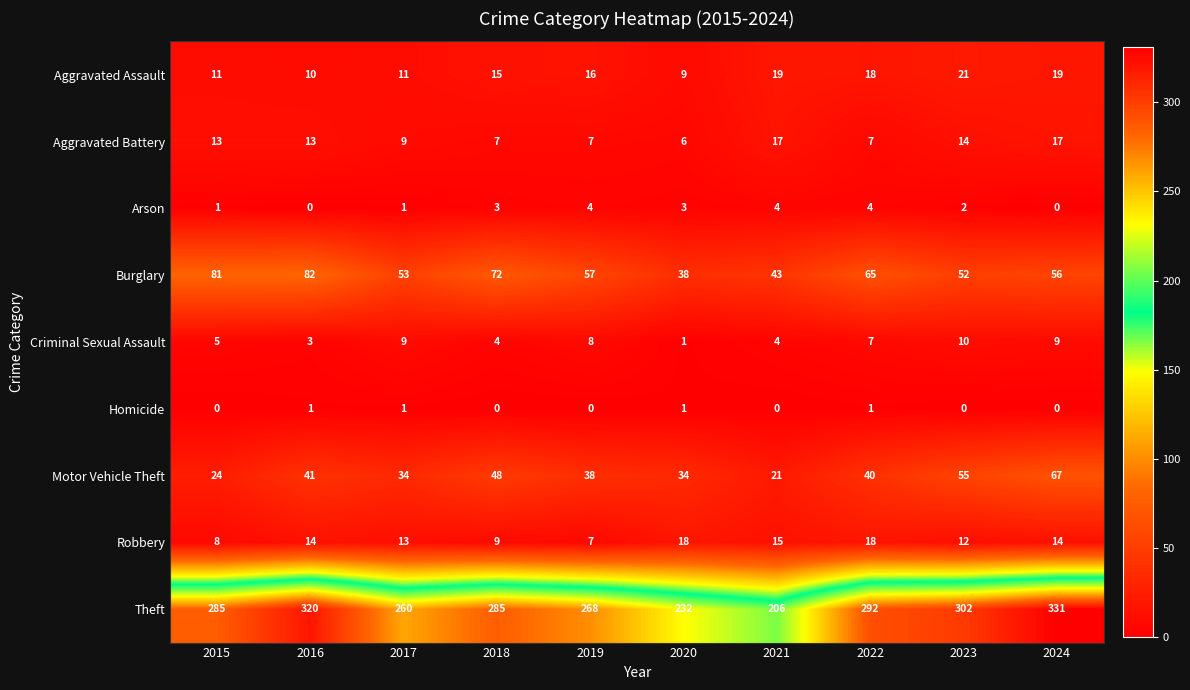

Where does the Motor Vehicle Theft series first go above 40?

2016